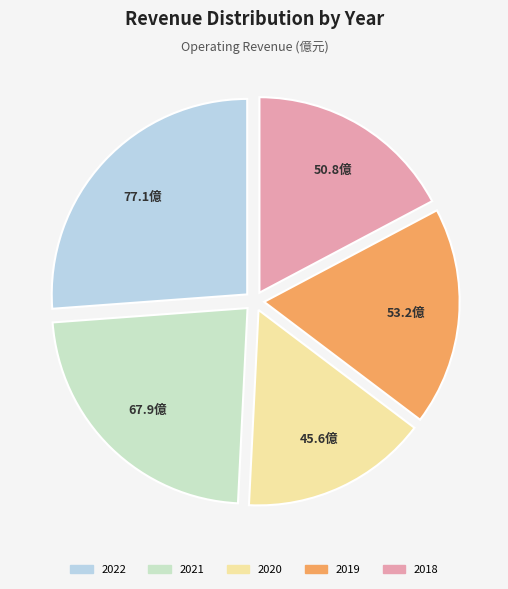

Which has a higher value, 2018 or 2020?

2018